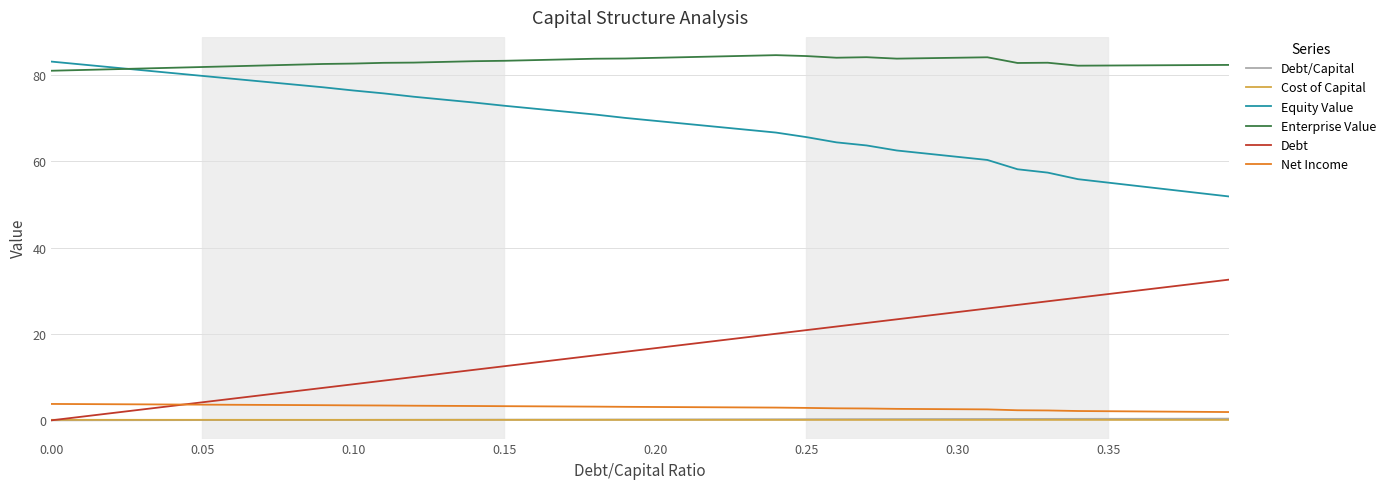

True or false: Equity Value and Cost of Capital cross at least once.

False